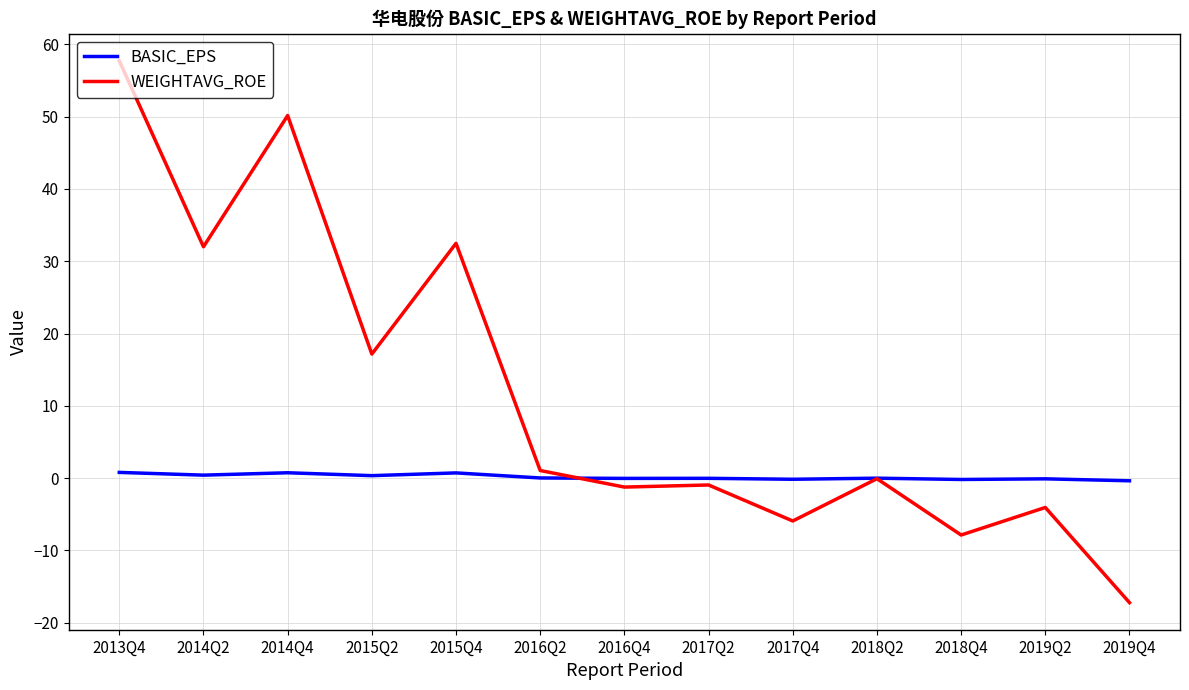

How many categories are shown in the chart?

13